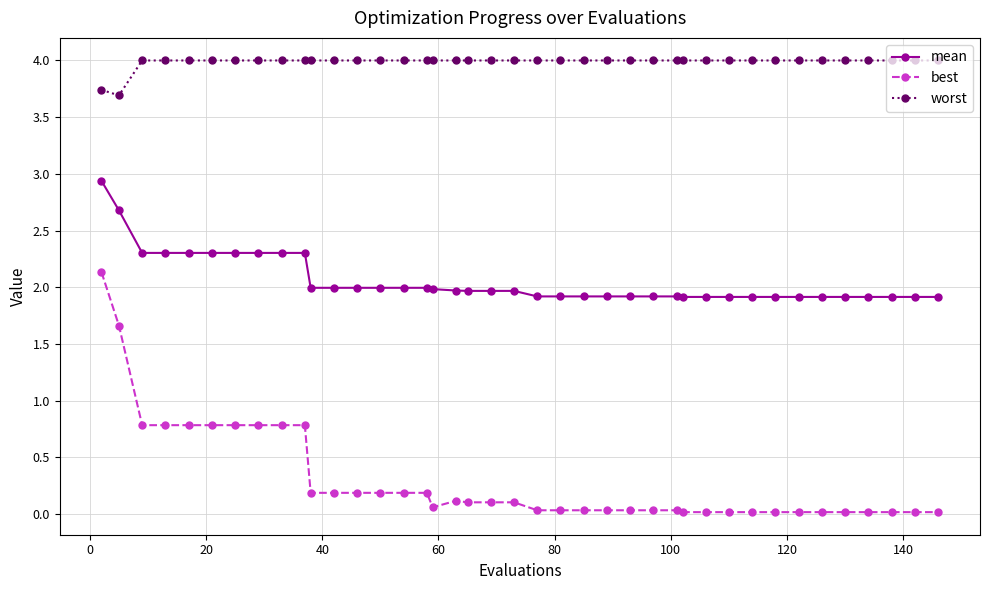

List the series in order of their overall mean, lowest first.

best, mean, worst